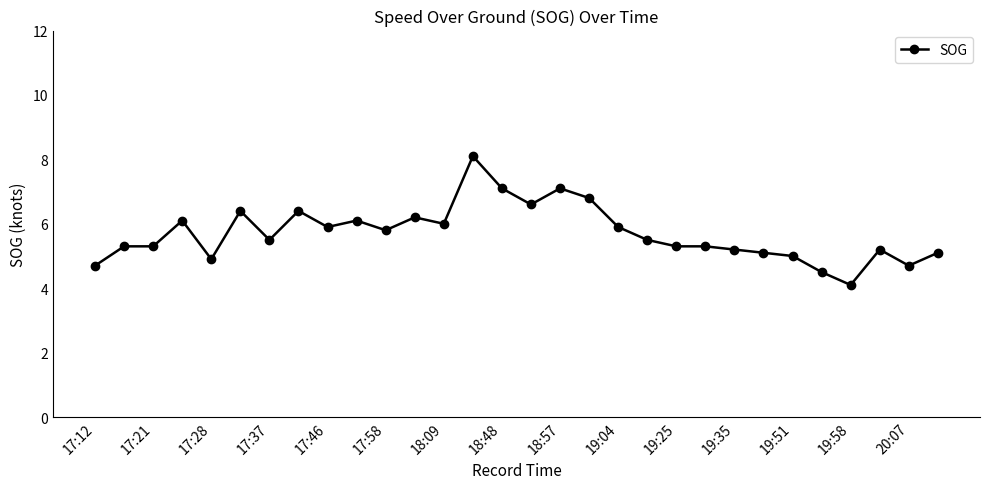

What is the minimum value shown in the chart?

4.1